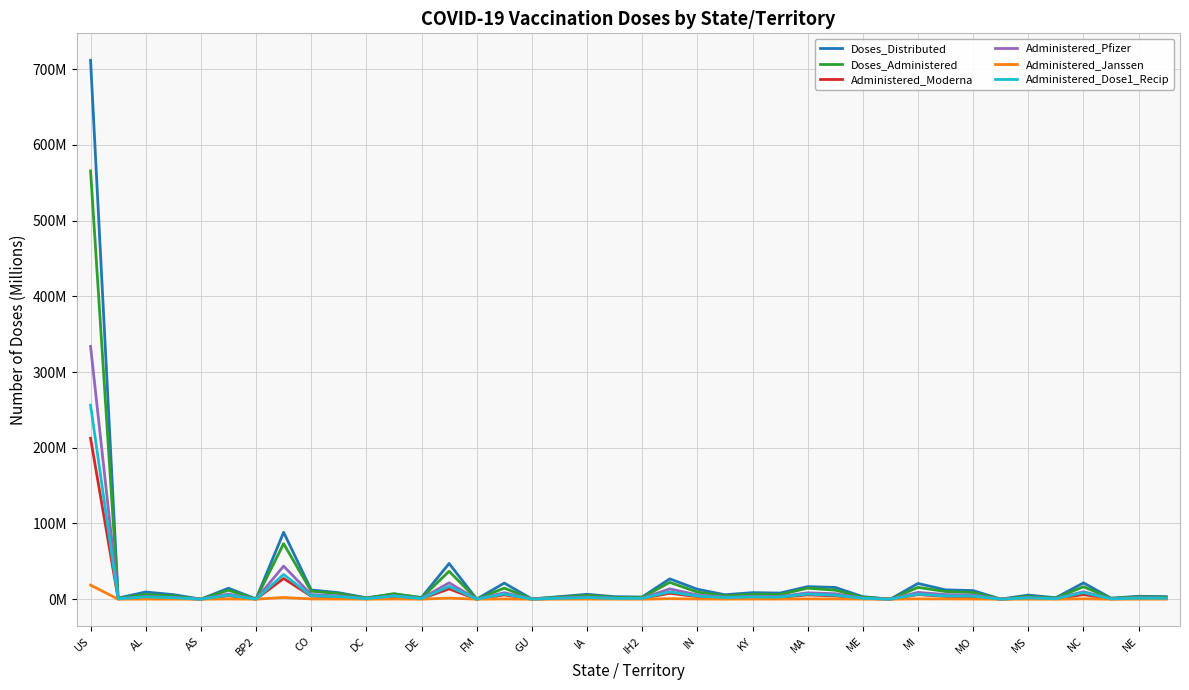

What are all the series names shown in the legend?

Doses_Distributed, Doses_Administered, Administered_Moderna, Administered_Pfizer, Administered_Janssen, Administered_Dose1_Recip